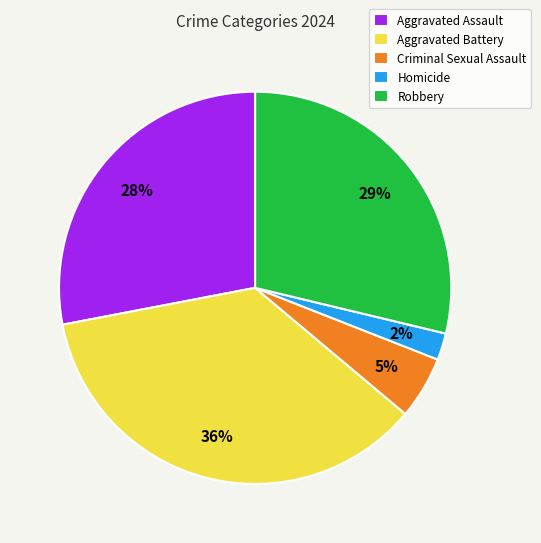

To the nearest percent, what portion does Aggravated Battery represent?

36%